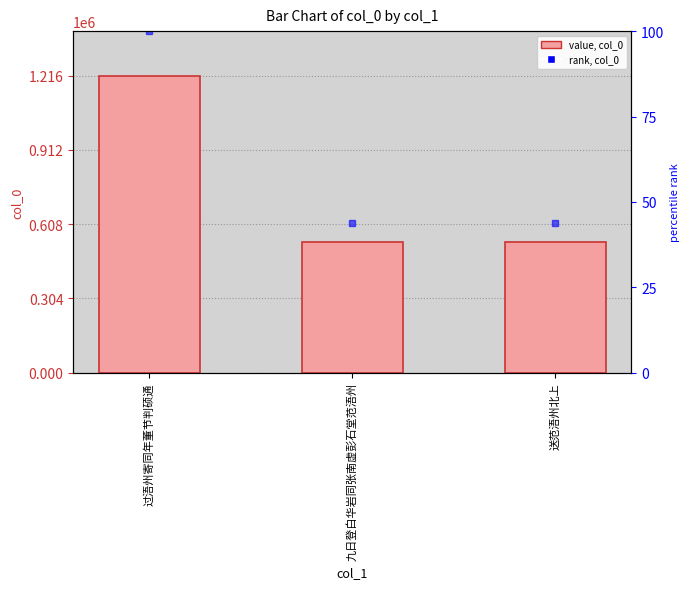

What position from the left is 送范浯州北上?

3